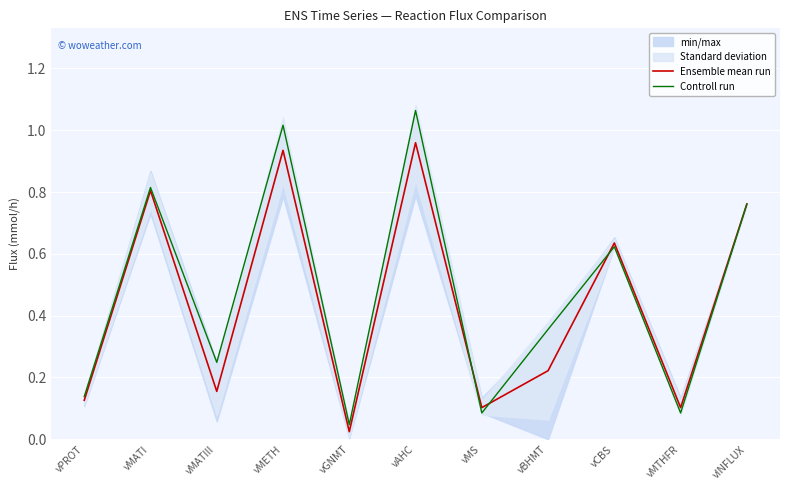

Where is the first local maximum for Ensemble mean run?

vMATI